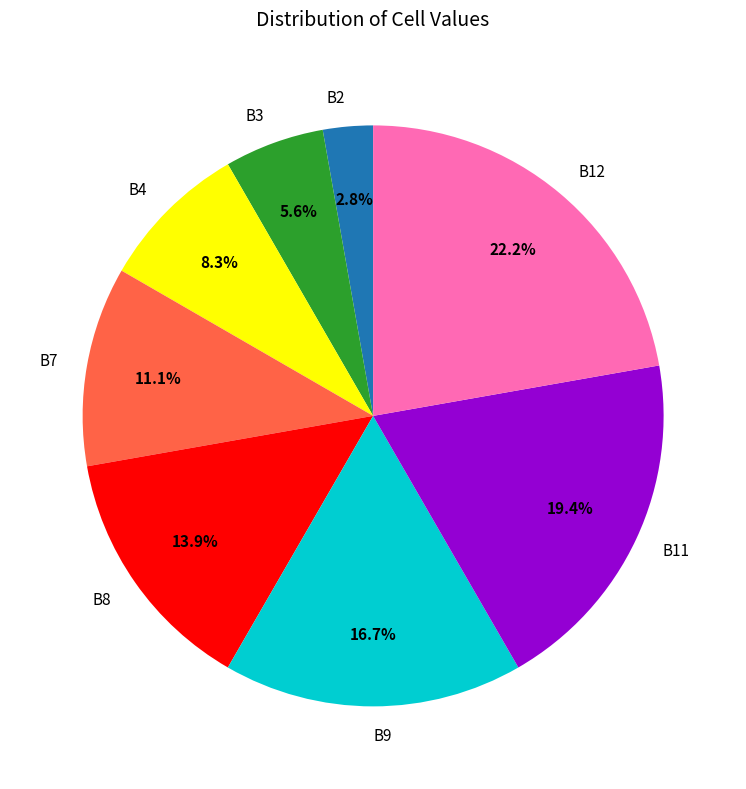

What is the total percentage of B4 and B2?

11.1%